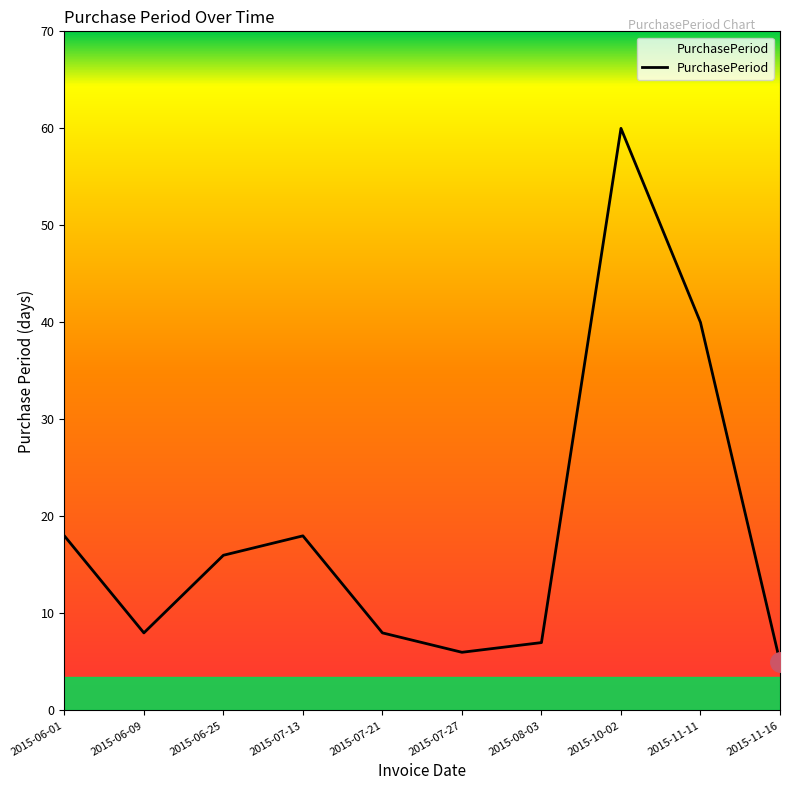

At which category does the data reach its first local peak?

2015-07-13